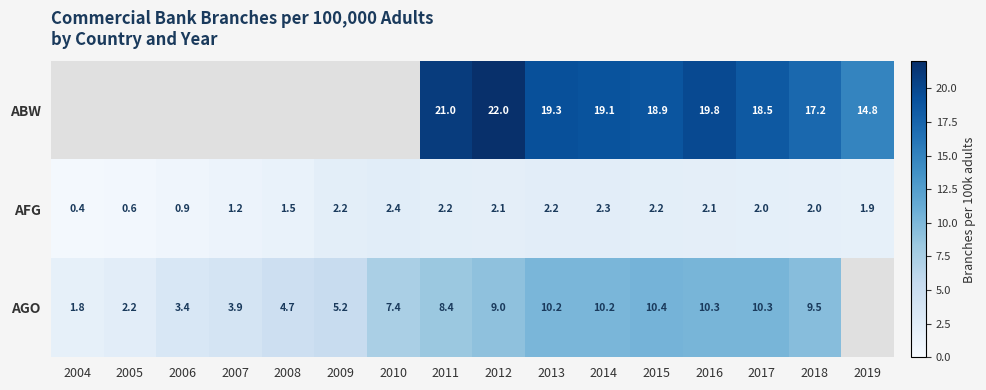

What is the approximate value of AFG at 2008?

1.5